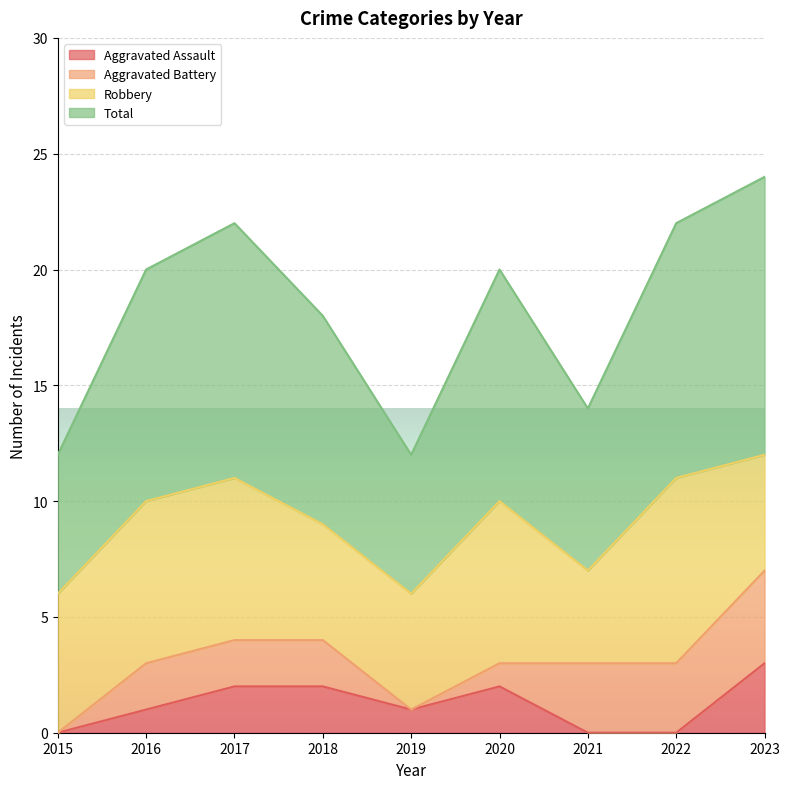

How many interior local peaks does the Total series have?

2